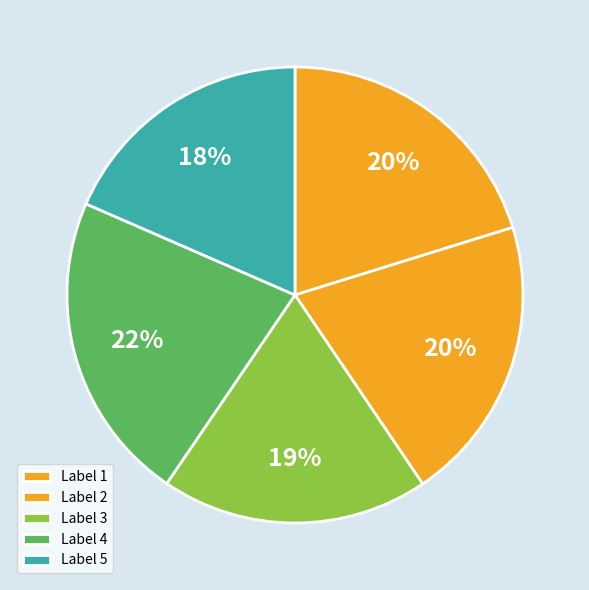

To the nearest percent, what is the difference between the Label 3 and Label 2 slice percentages?

1%